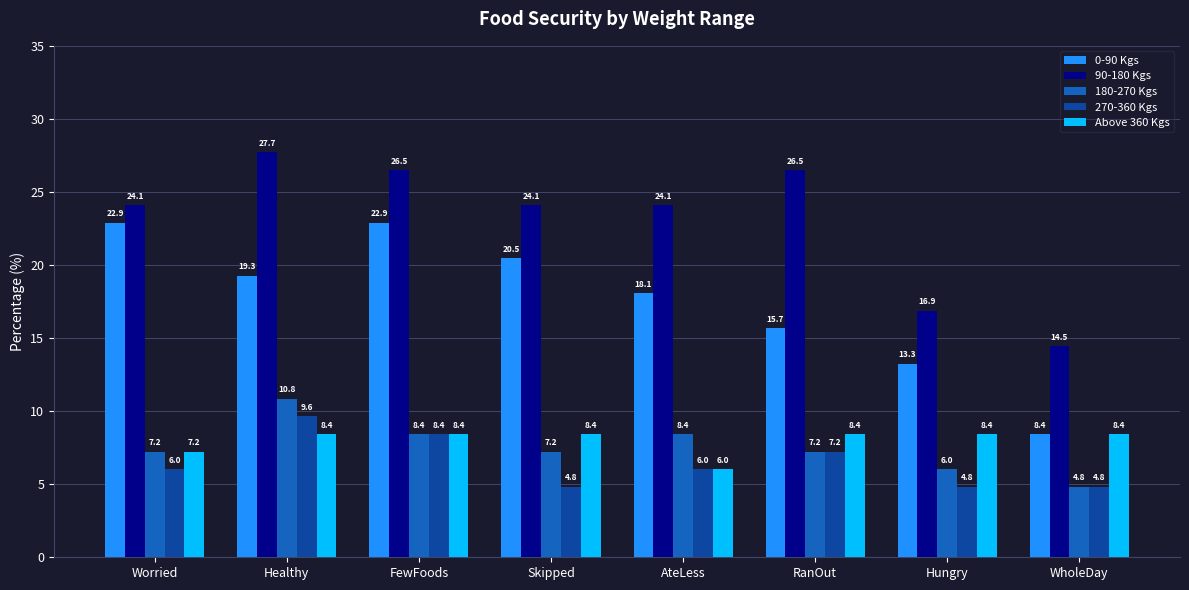

How many groups of bars are there?

8